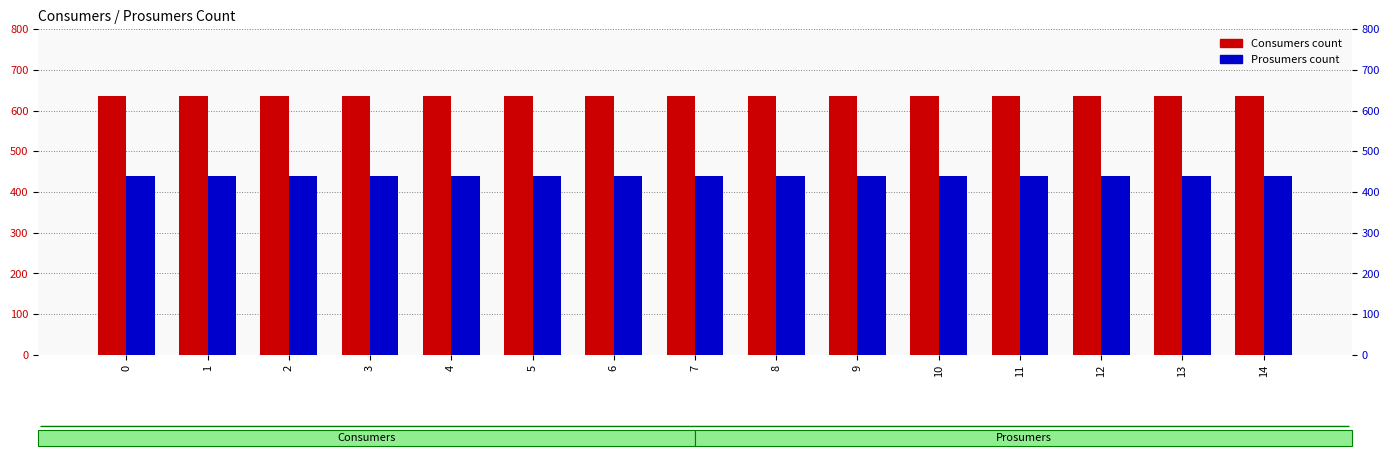

At 3, list the series in order from smallest to largest.

Prosumers, Consumers